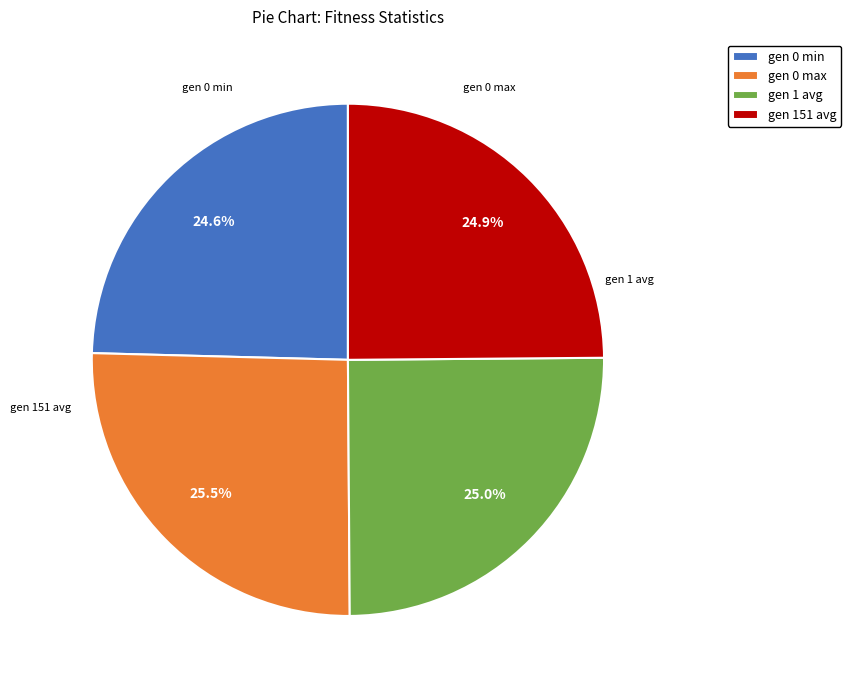

What percentage do gen 0 min and gen 0 max together represent?

50.1%